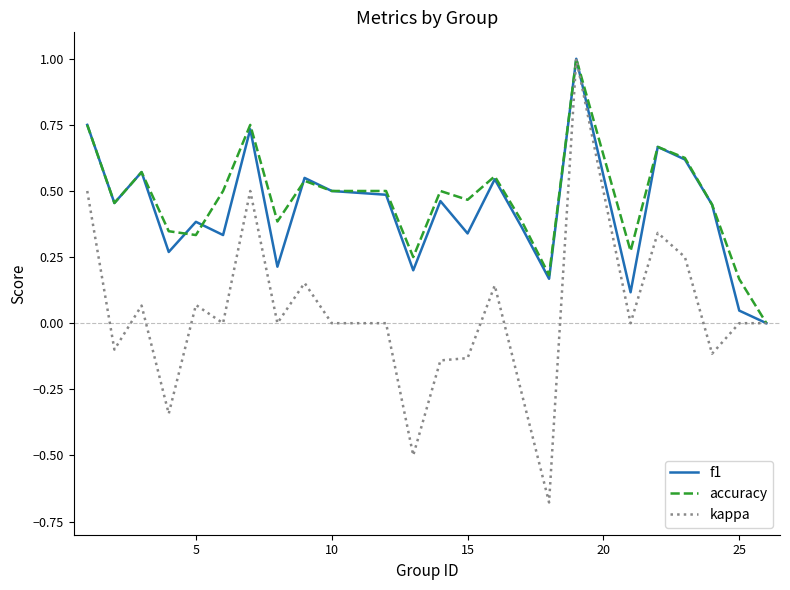

Which series has the largest range (max minus min)?

kappa